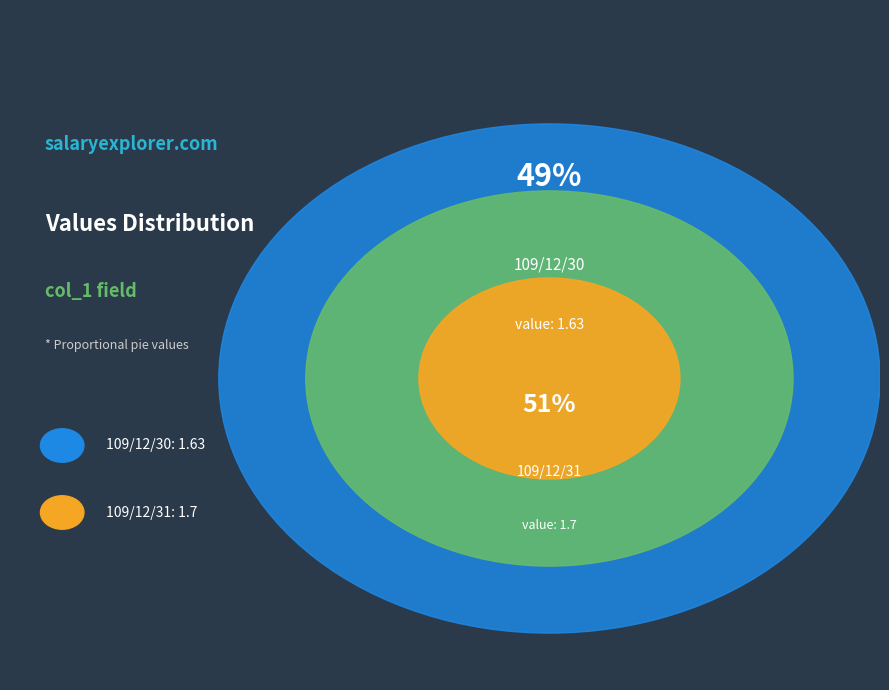

The 109/12/31 slice represents 51% of the pie. True or false?

True